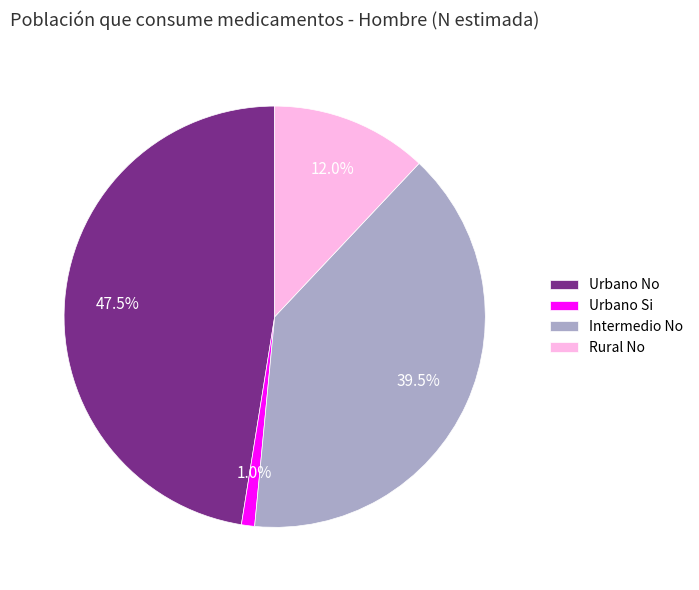

The Rural No slice represents 7% of the pie. True or false?

False